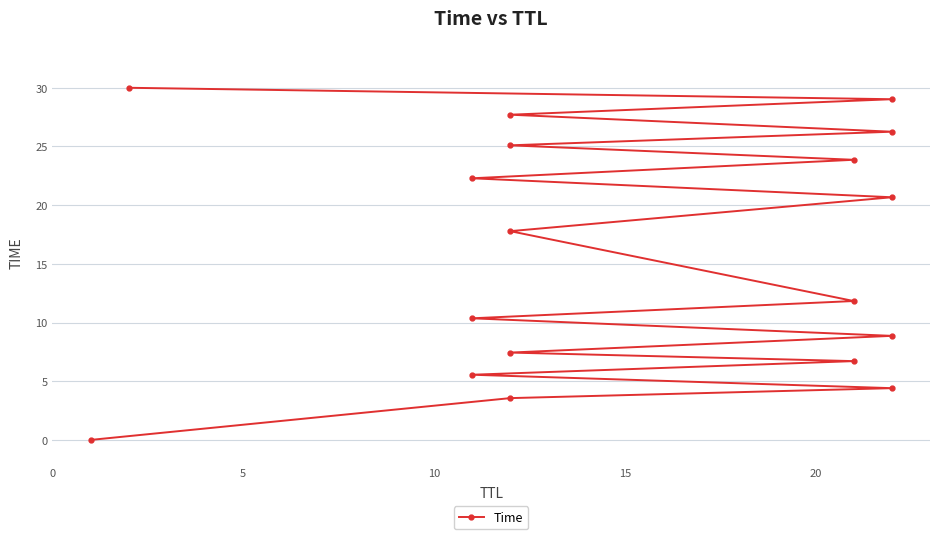

What is the approximate value at 15?

27.7